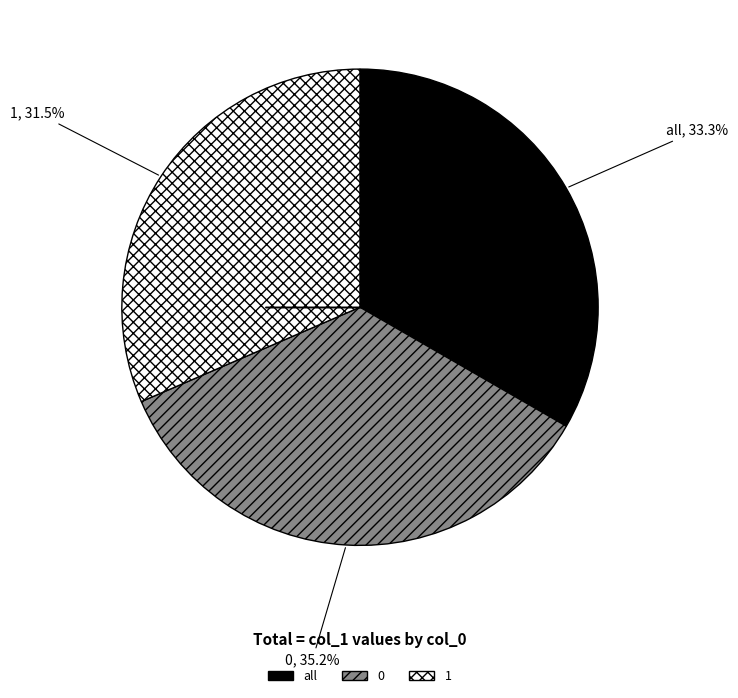

To the nearest percent, what is the difference between the all and 1 slice percentages?

2%